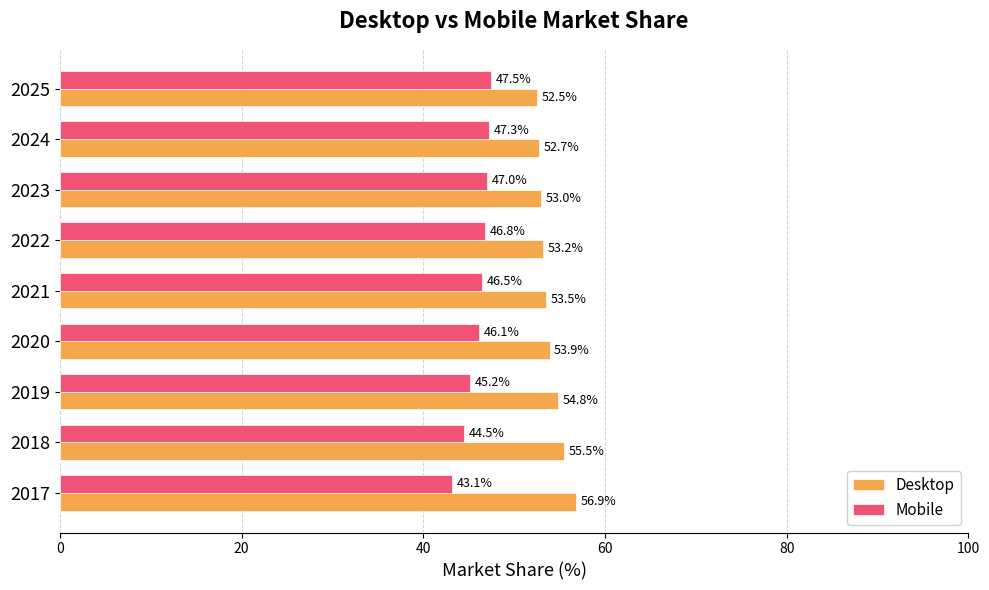

True or false: Desktop has a value of 52.5 at 2025.

True